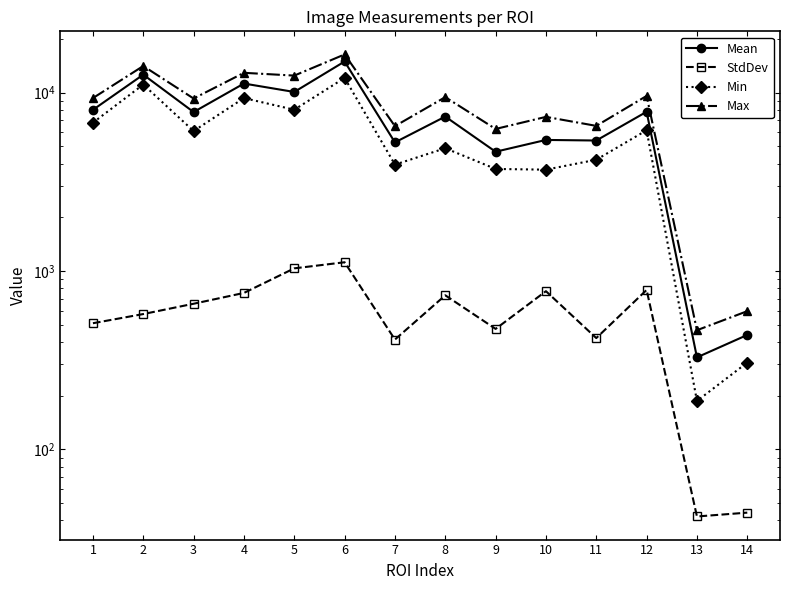

What is the value of the Max point at the 14th from the left?

596.0